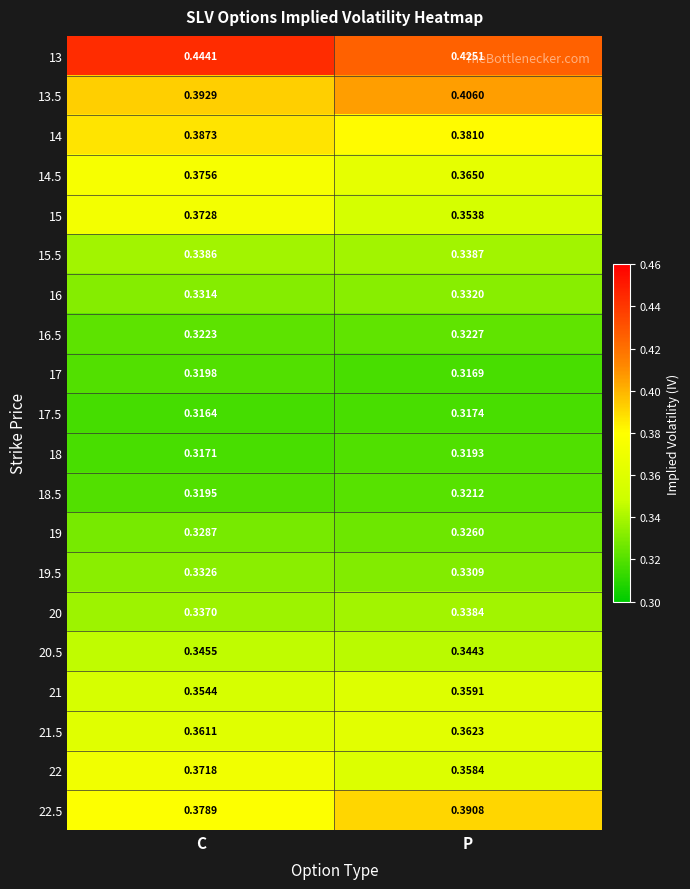

Which series has the largest total across all categories?

13